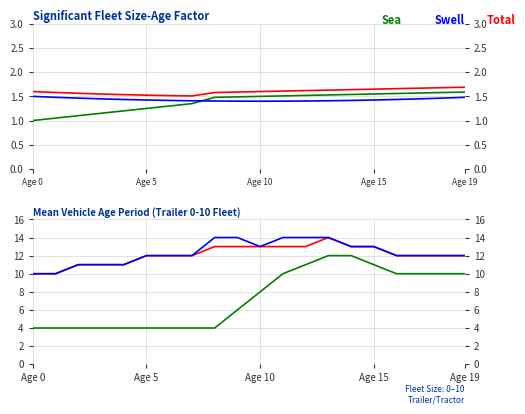

Which has a higher value, Age 10 or 11?

11